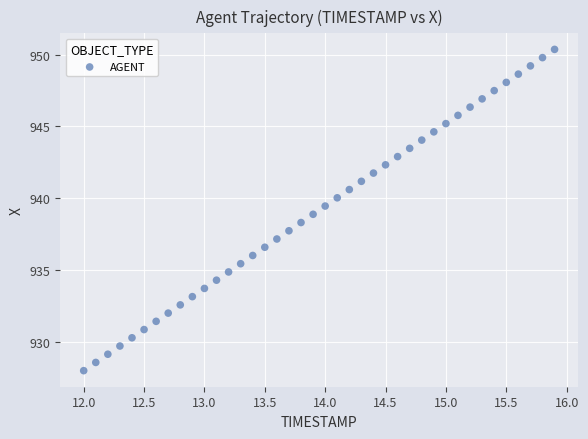

What is the range of X values (max minus min)?

3.9